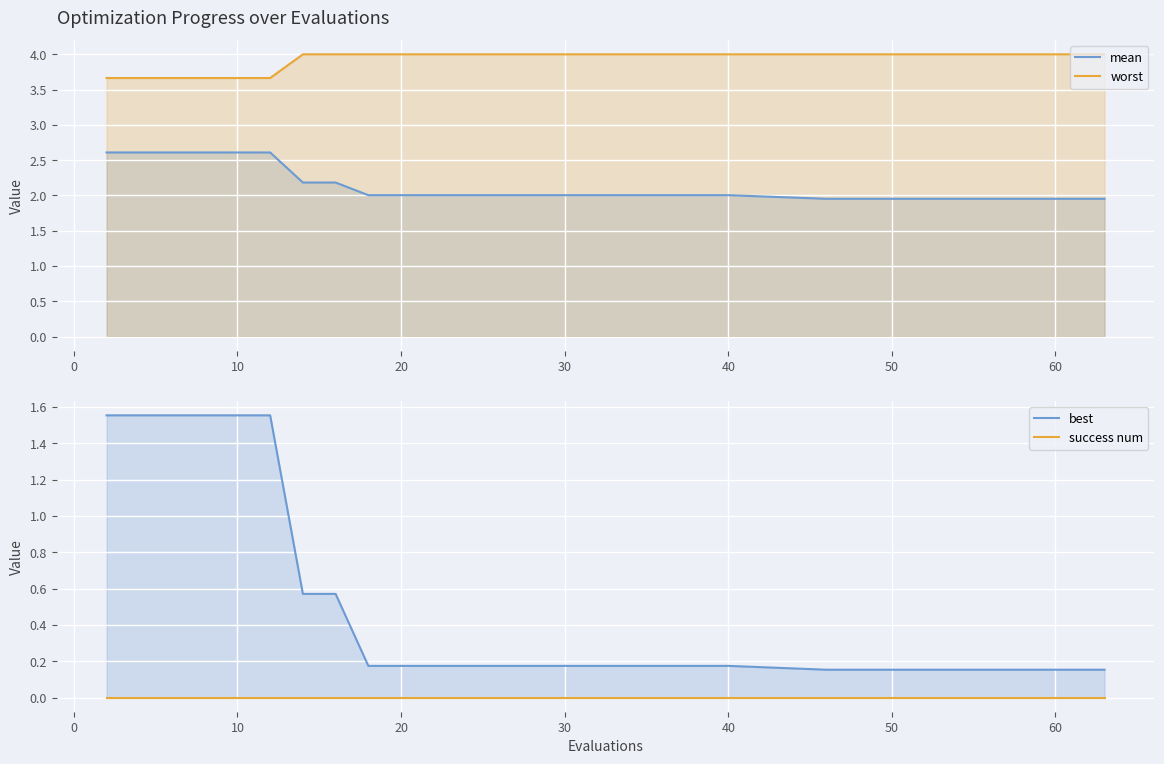

What are all the series names shown in the legend?

mean, worst, best, success num